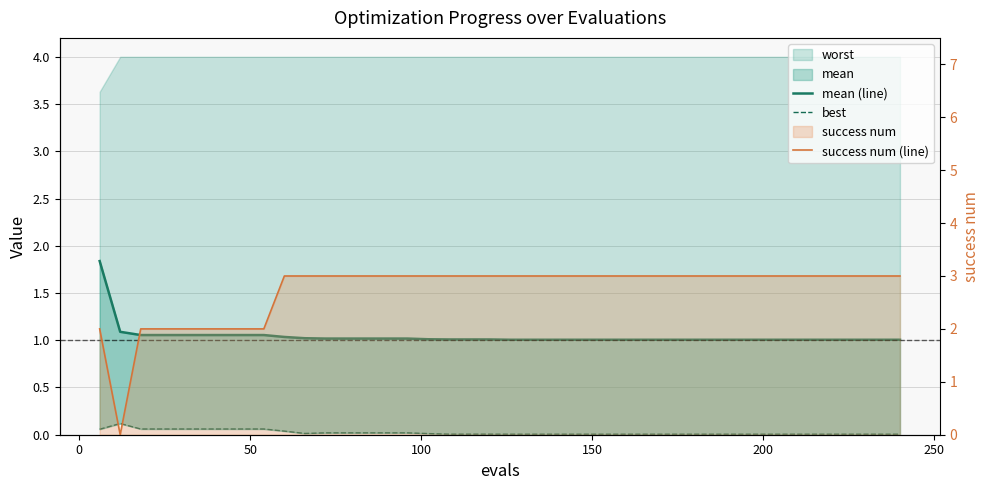

Reading right to left, what are all the values shown in this chart?

mean (line): 1.0	1.0	1.0	1.0	1.0	1.0	1.0	1.0	1.0	1.0	1.0	1.0	1.0	1.0	1.0	1.0	1.0	1.0	1.0	1.0	1.0	1.0	1.0	1.0	1.0	1.0	1.0	1.0	1.0	1.0	1.0	1.1	1.1	1.1	1.1	1.1	1.1	1.1	1.1	1.8
best: 0.0	0.0	0.0	0.0	0.0	0.0	0.0	0.0	0.0	0.0	0.0	0.0	0.0	0.0	0.0	0.0	0.0	0.0	0.0	0.0	0.0	0.0	0.0	0.0	0.0	0.0	0.0	0.0	0.0	0.0	0.0	0.1	0.1	0.1	0.1	0.1	0.1	0.1	0.1	0.1
success num (line): 3.0	3.0	3.0	3.0	3.0	3.0	3.0	3.0	3.0	3.0	3.0	3.0	3.0	3.0	3.0	3.0	3.0	3.0	3.0	3.0	3.0	3.0	3.0	3.0	3.0	3.0	3.0	3.0	3.0	3.0	3.0	2.0	2.0	2.0	2.0	2.0	2.0	2.0	0.0	2.0